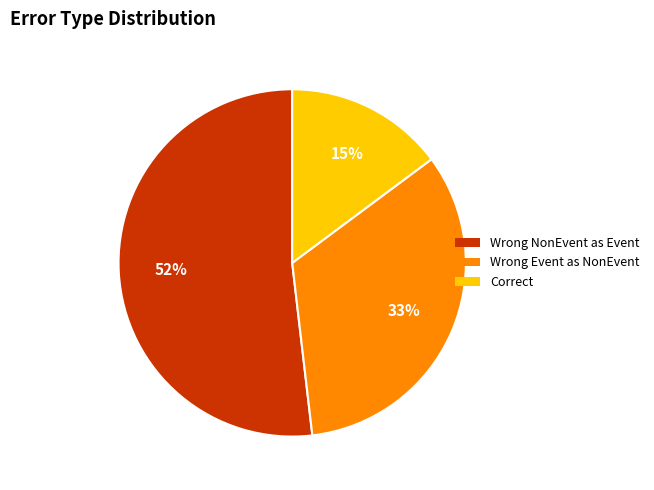

Does any single category account for the majority?

Yes